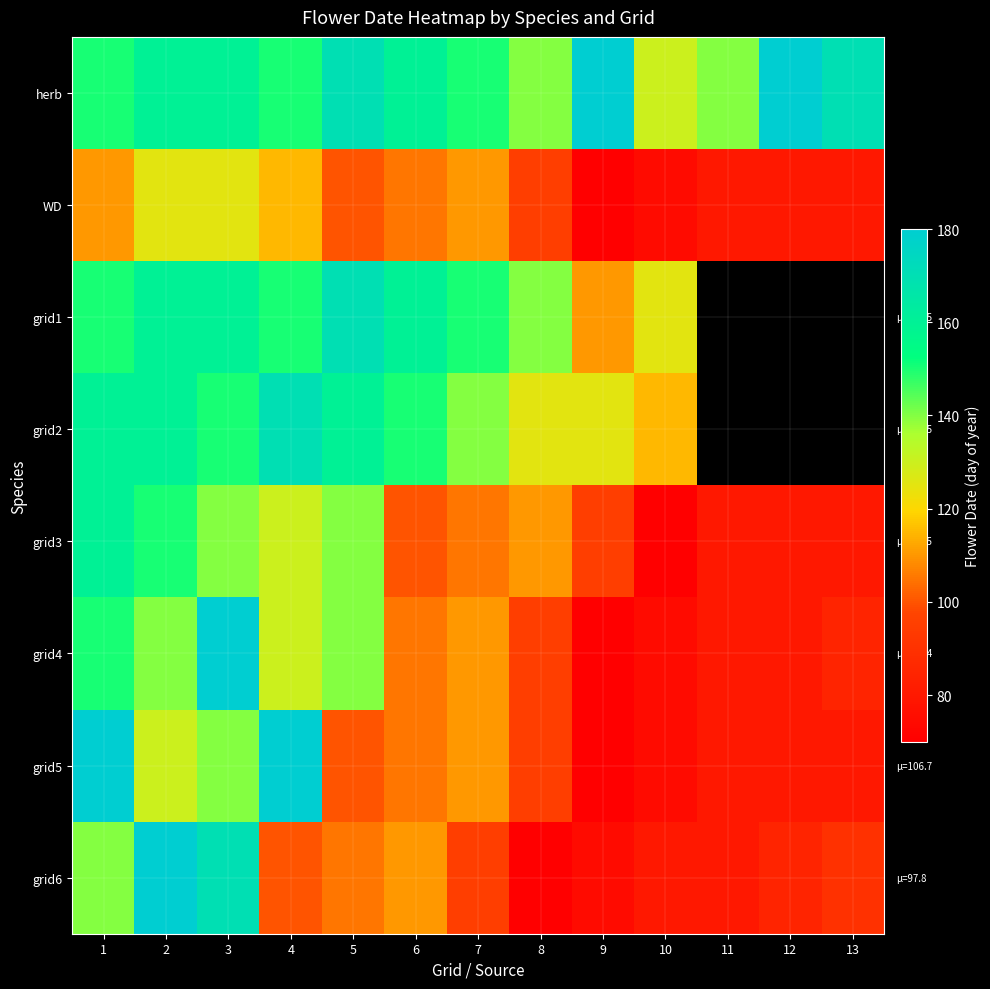

What is the sum of the grid5 values at 3 and 12?

220.0